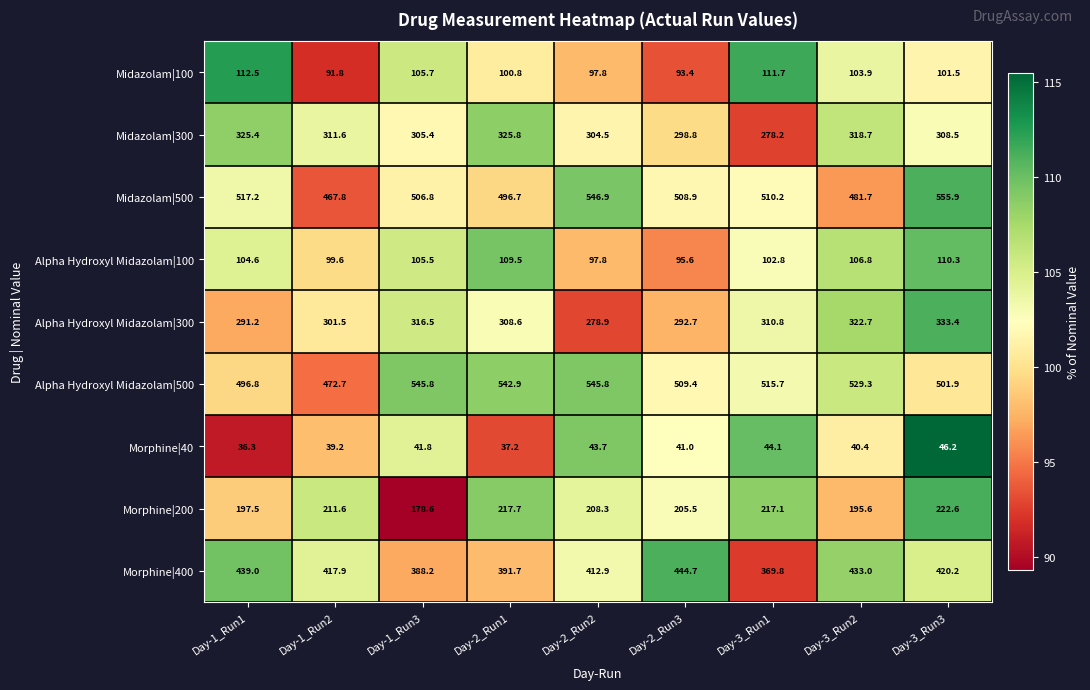

Which series has the largest range (max minus min)?

Midazolam|500